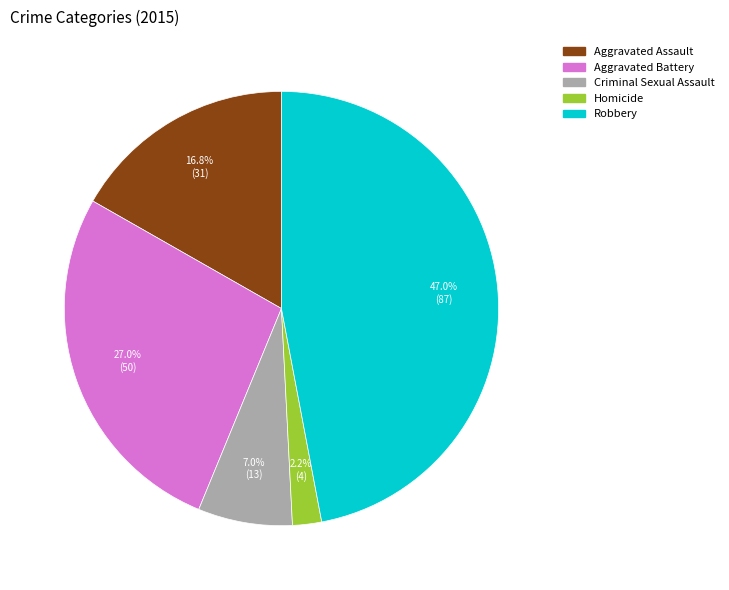

Rank the categories by value from lowest to highest.

Homicide, Criminal Sexual Assault, Aggravated Assault, Aggravated Battery, Robbery